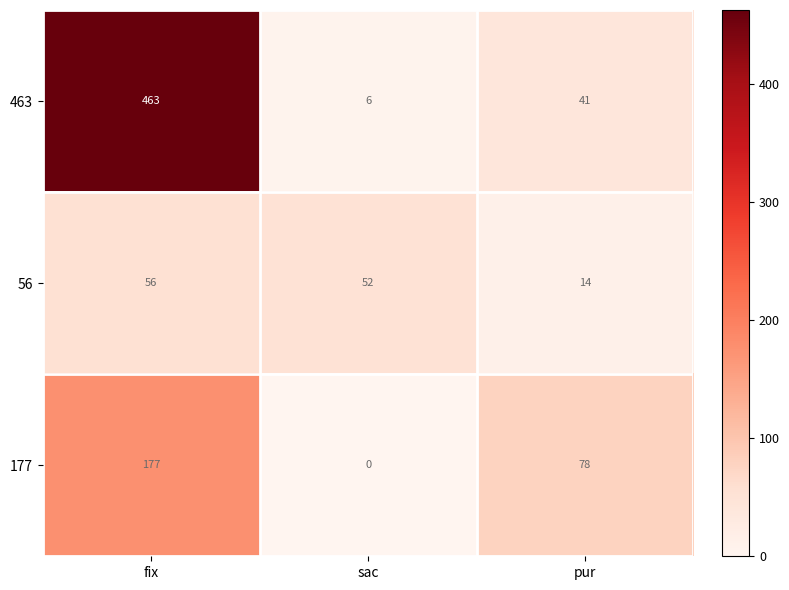

Reading left to right, extract all data points from this chart.

463: fix=463	sac=6	pur=41
56: fix=56	sac=52	pur=14
177: fix=177	sac=0	pur=78